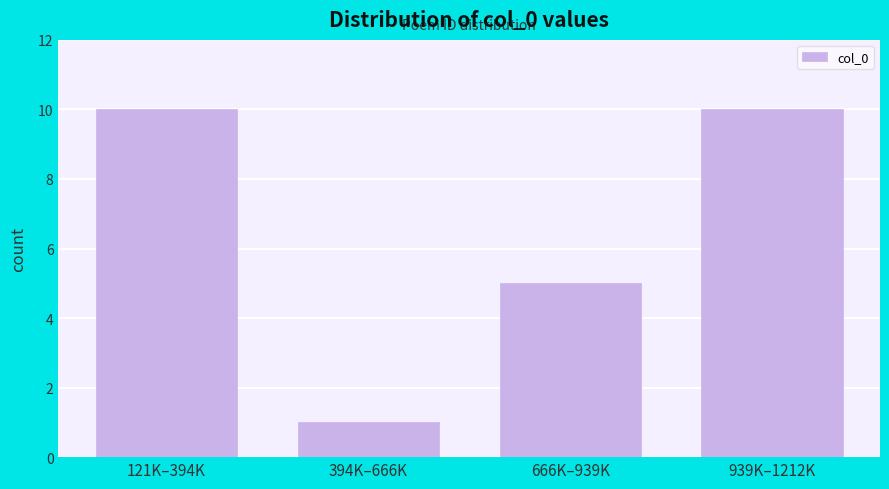

Reading left to right, transcribe all the data shown in this chart.

10	1	5	10